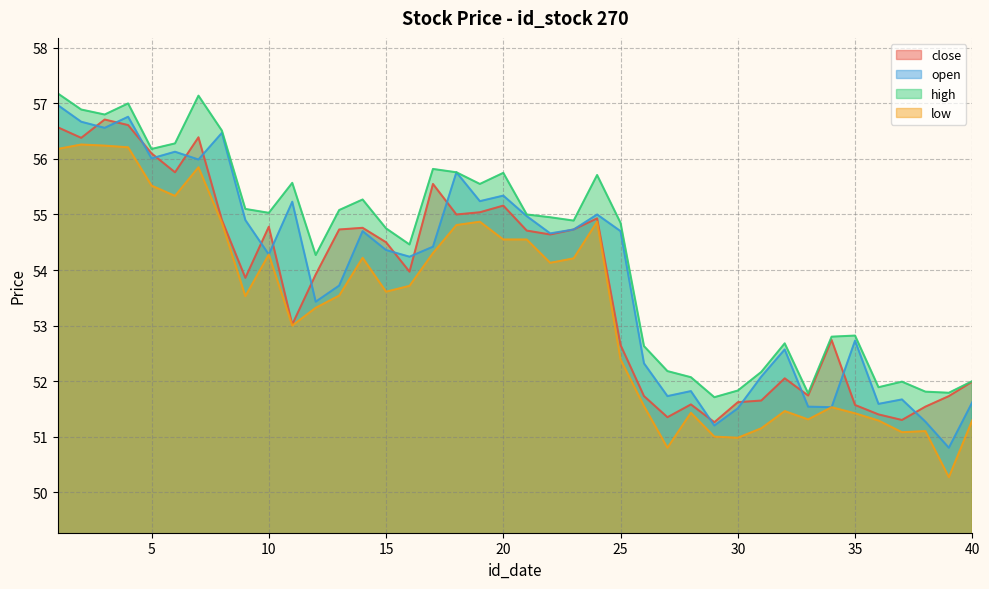

Which series ends up on top after the final intersection of close and open?

close